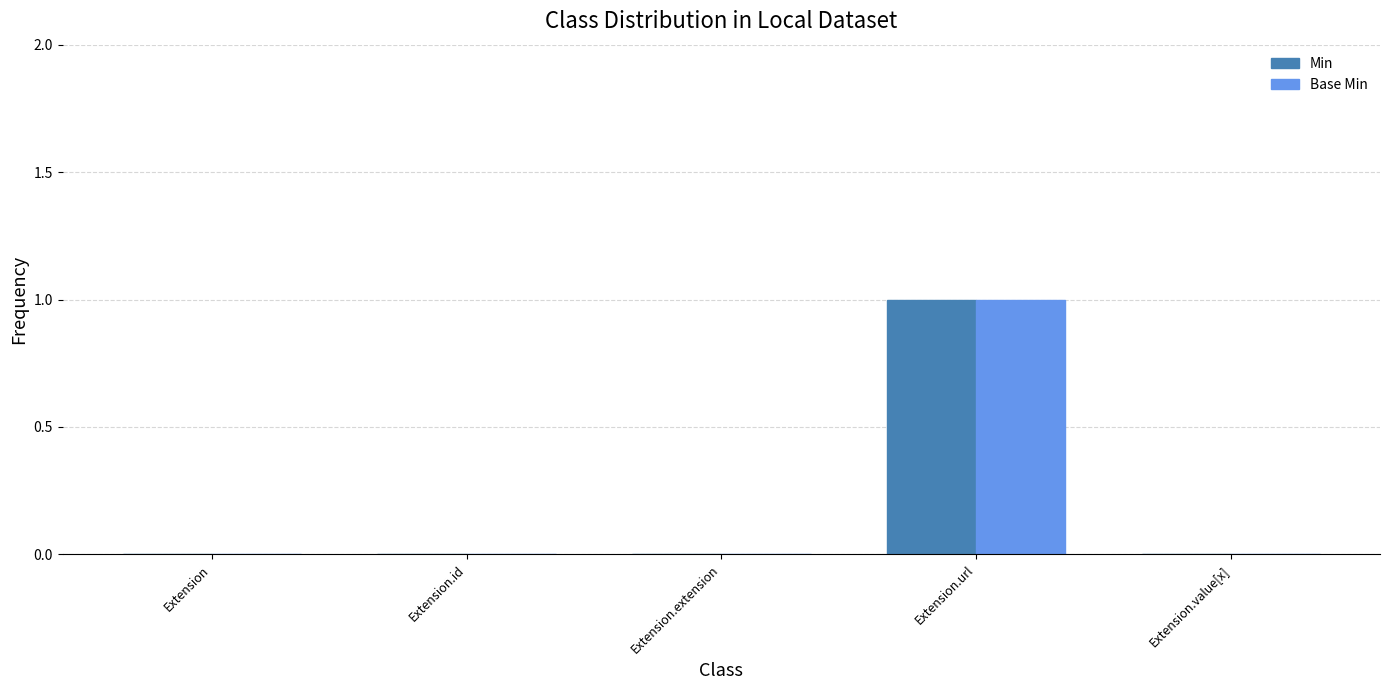

Is the value of Min at Extension greater than the value of Base Min at Extension.url?

No